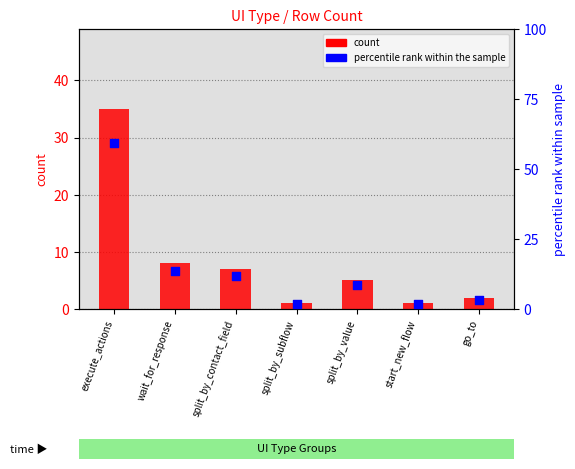

Which series has the largest total across all categories?

percentile rank